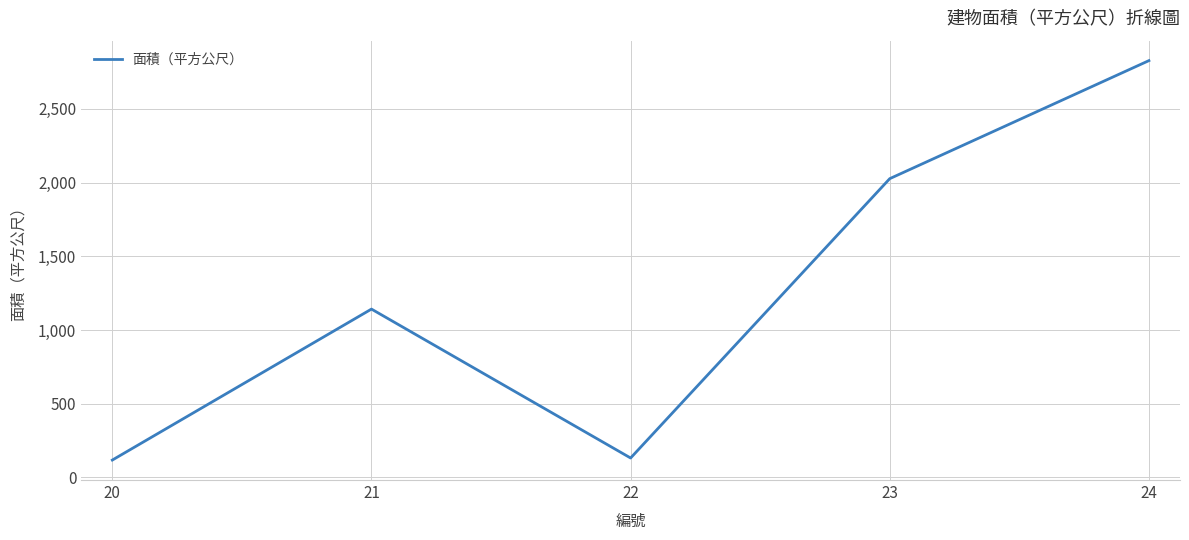

Which label corresponds to the largest value in the chart?

24